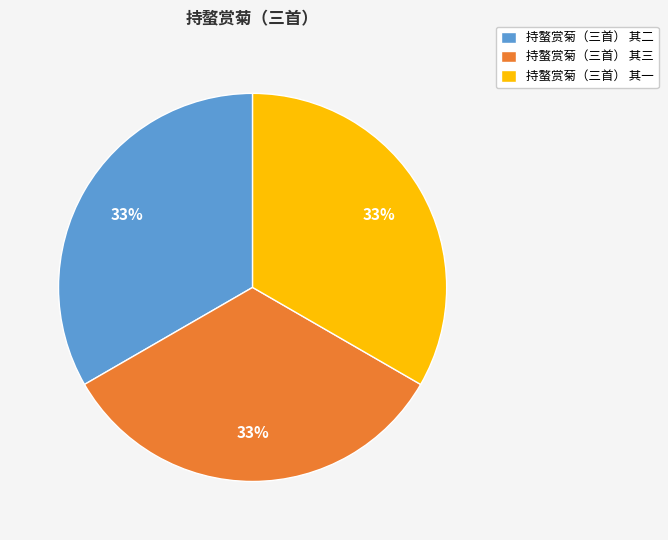

Is the sum of 持螯赏菊（三首） 其三 and 持螯赏菊（三首） 其一 greater than half?

Yes